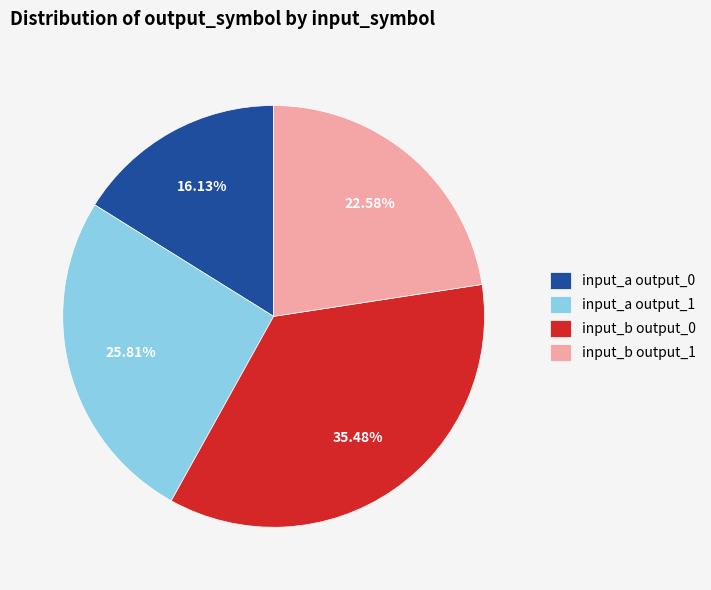

How many segments does this pie chart have?

4